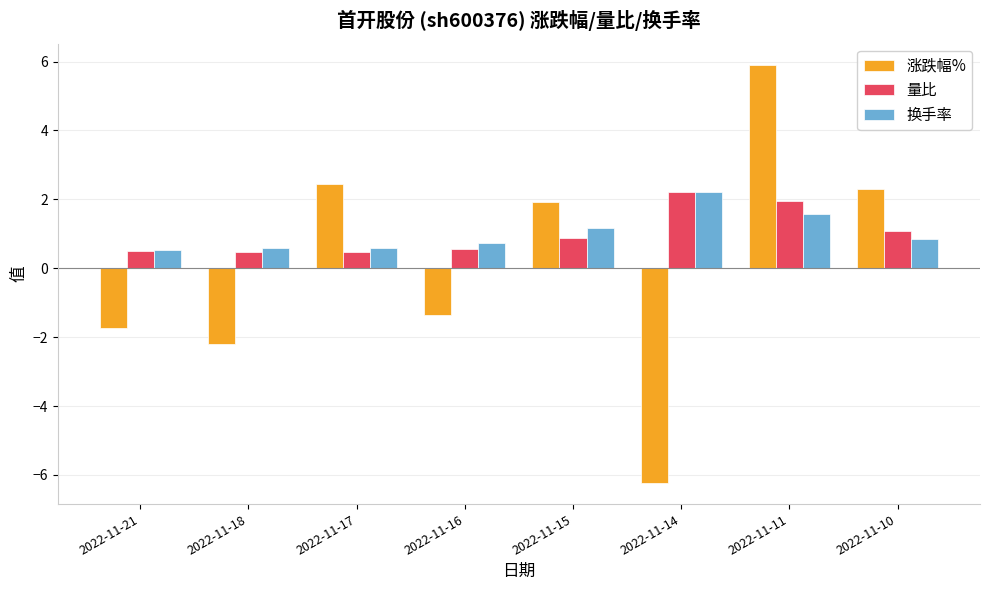

Between 2022-11-14 and 2022-11-10, which series saw the biggest shift?

涨跌幅%